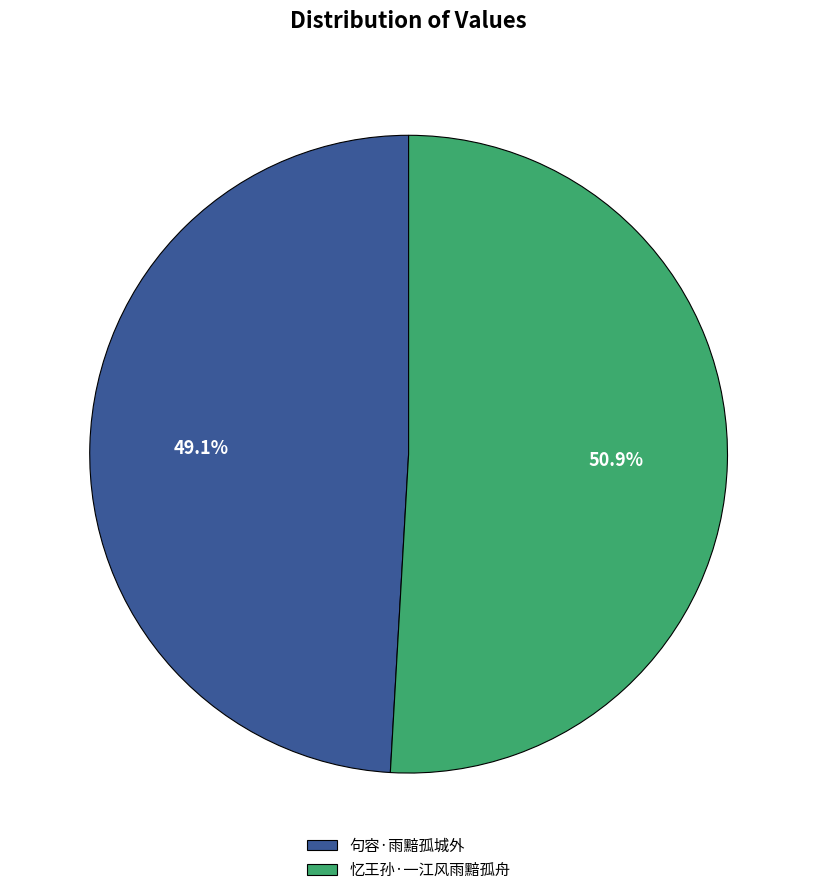

What is the majority slice?

忆王孙·一江风雨黯孤舟